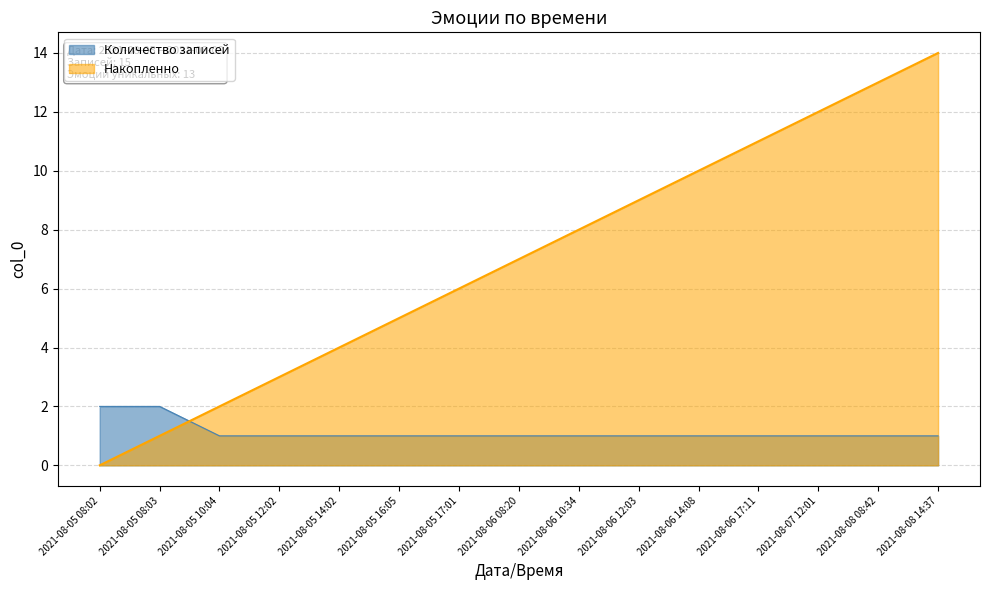

What position from the left is 2021-08-08 08:42?

14